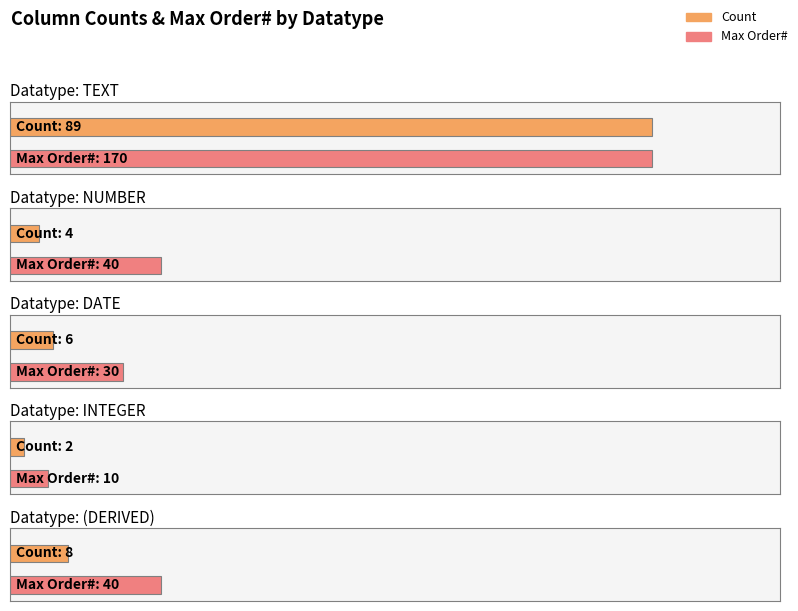

Which category has the lowest value across all series?

INTEGER